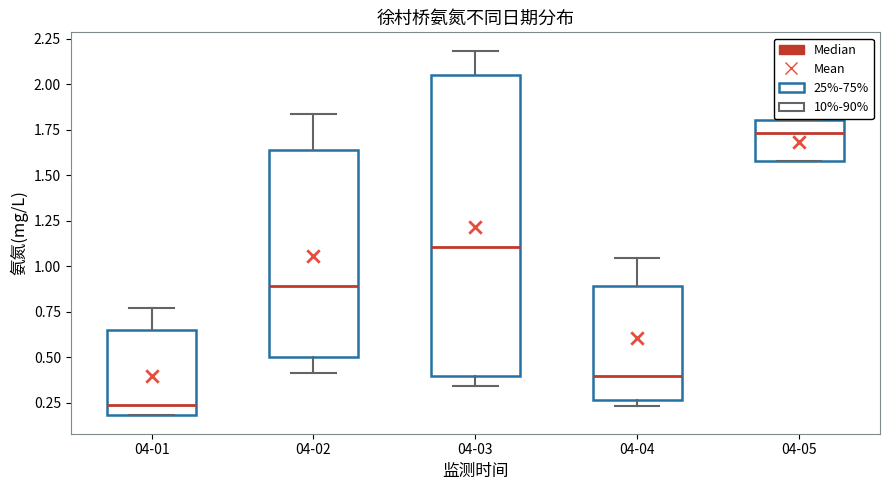

Where does the median line of the box for 04-01 sit on the y-axis? The values are not printed on the chart, so give them approximately, as read against the axis.

0.25